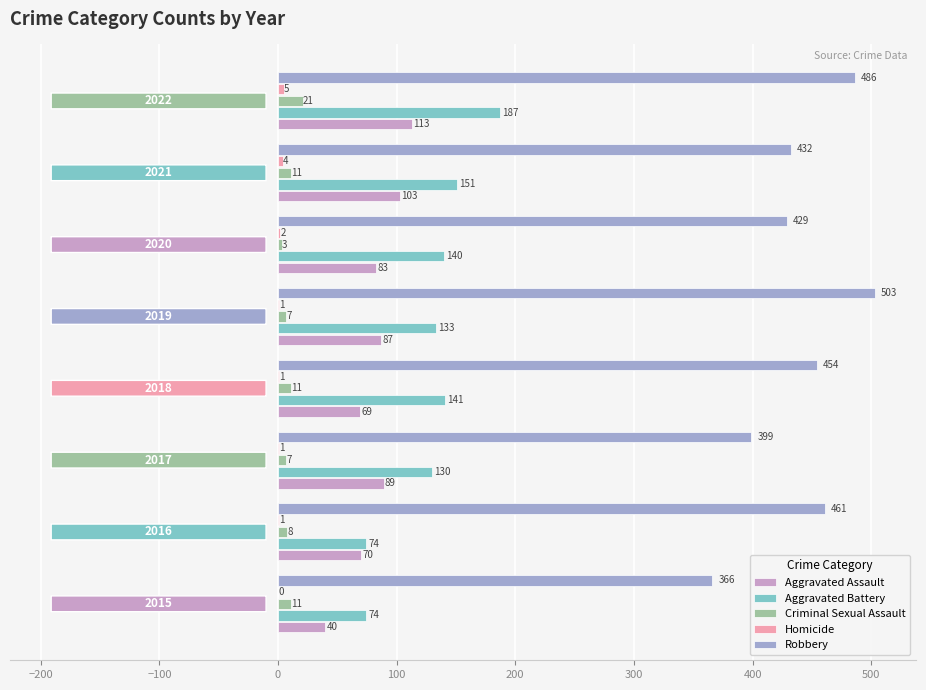

What is the maximum value for Robbery?

503